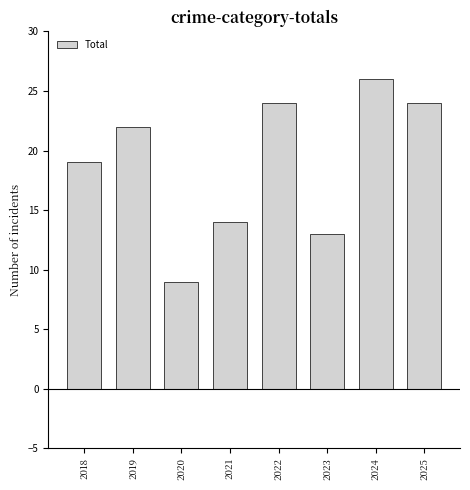

Which has a higher value, 2018 or 2021?

2018